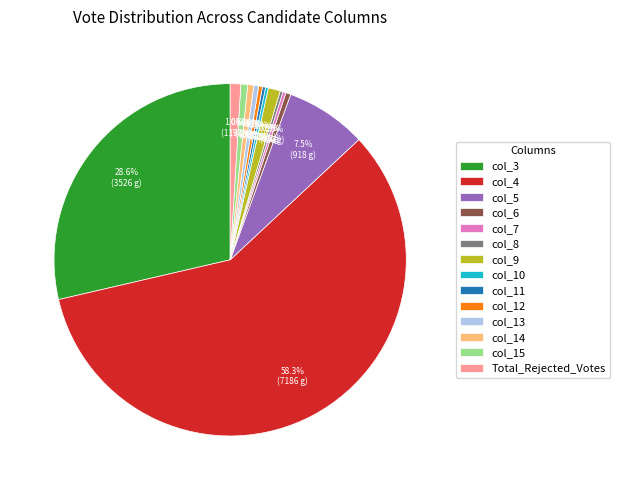

Combined, what portion of the pie is col_15 and col_5?

8.1%